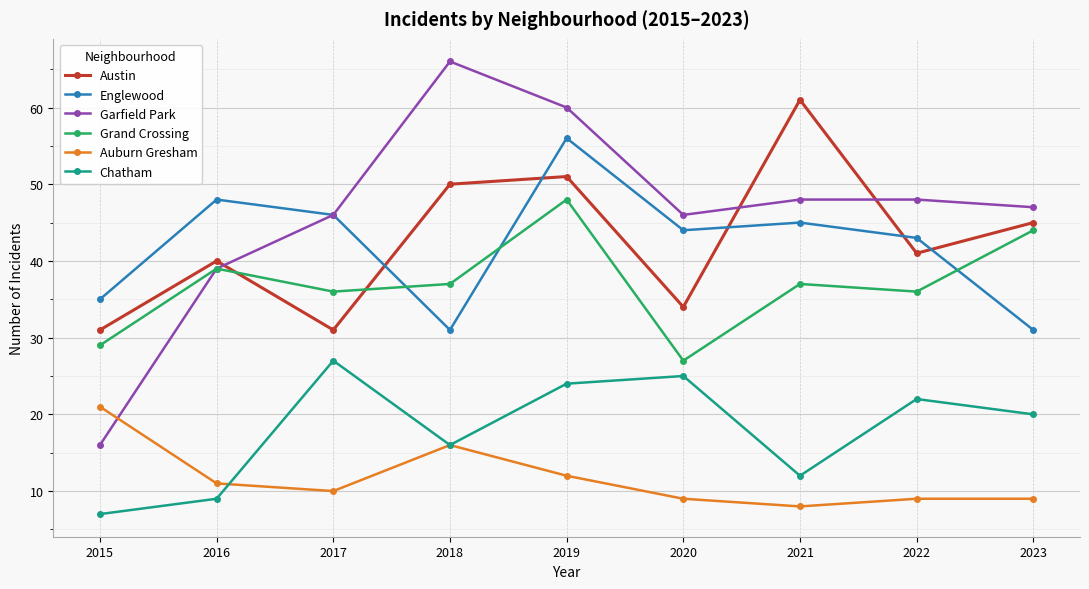

Where is Austin nearest to the value 46?

2023